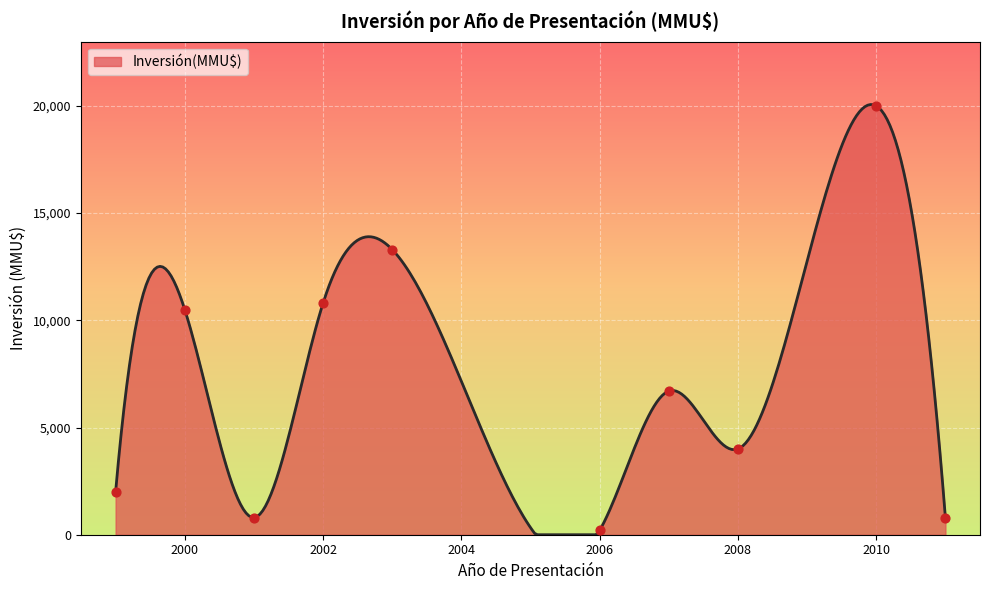

What is the maximum value for Inversión(MMU$)?

20064.0